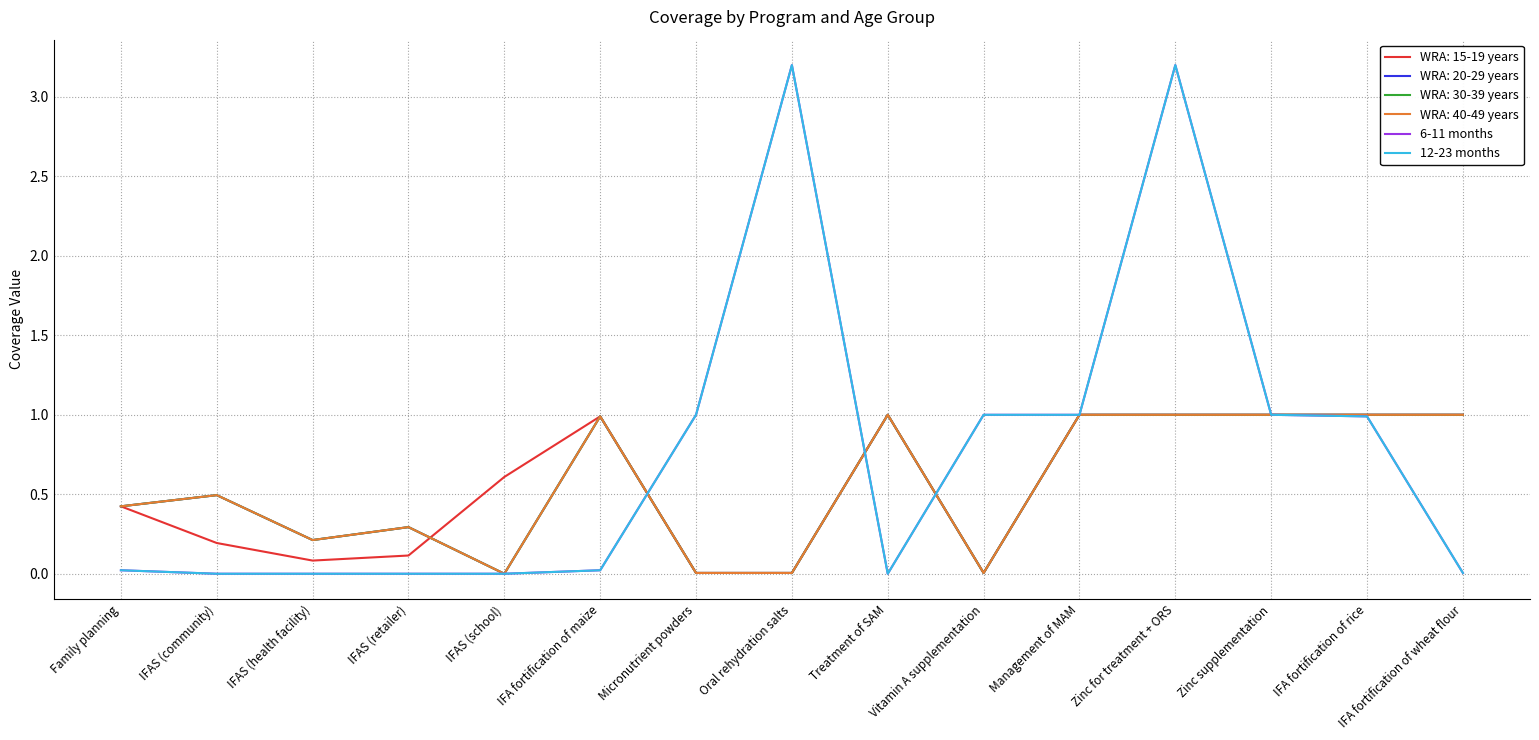

What is the sum of the 6-11 months values at Vitamin A supplementation and IFAS (community)?

1.0